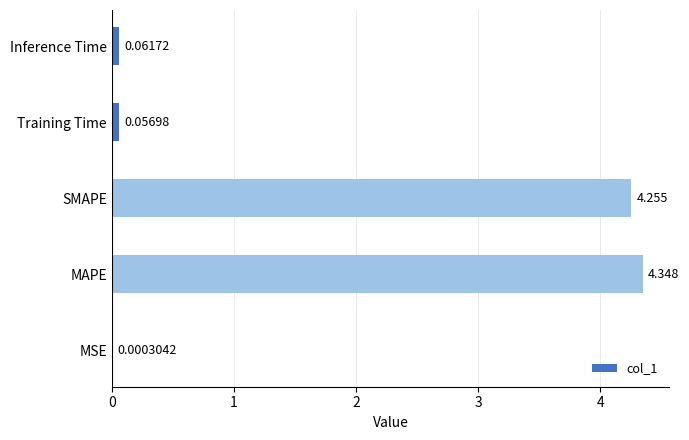

Where is the data nearest to the value 2?

Inference Time